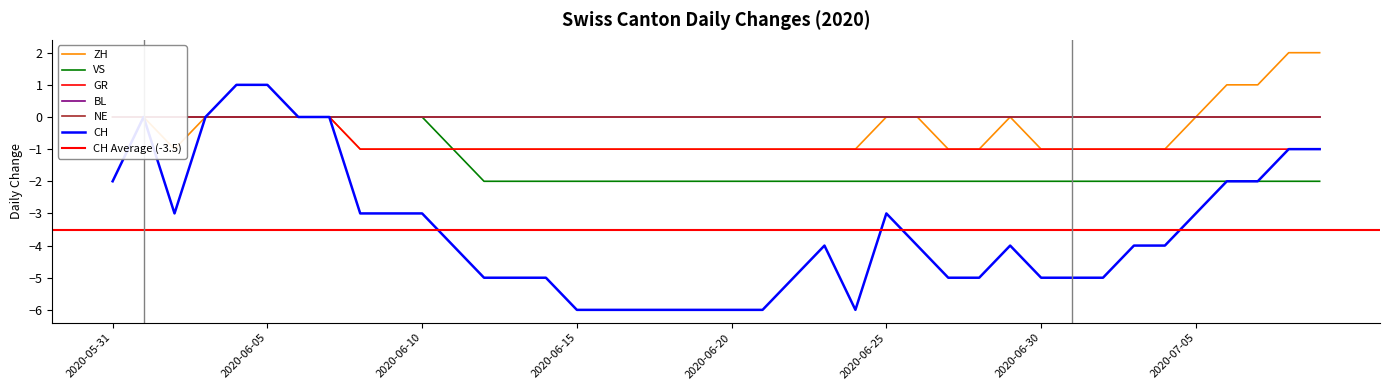

Which series has the largest range (max minus min)?

CH